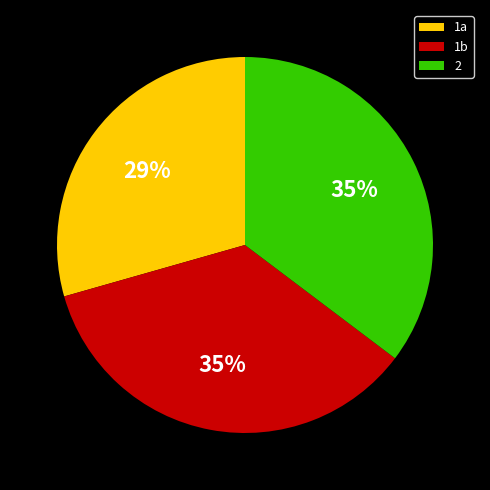

The 1b slice represents 43% of the pie. True or false?

False